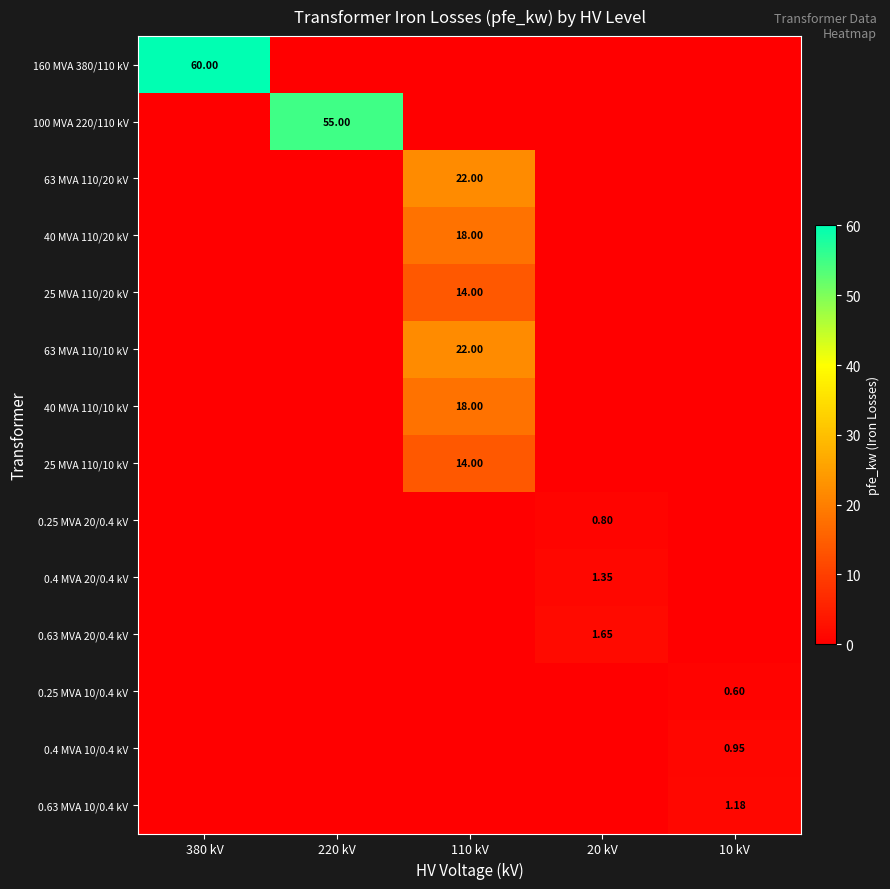

The 0.25 MVA 20/0.4 kV series shows 0.0 at 10 kV. True or false?

True